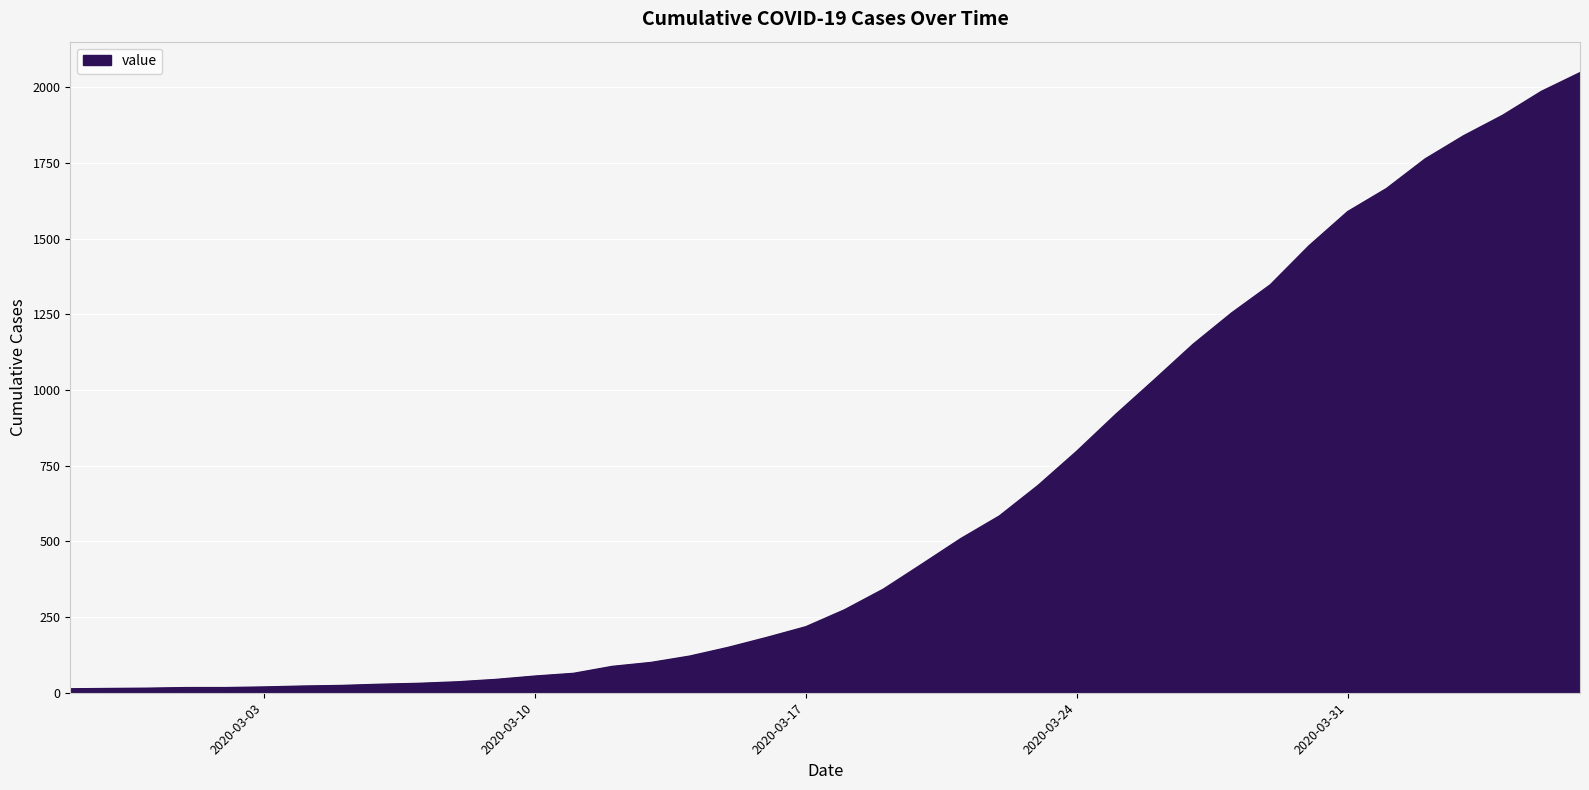

What is the greatest value displayed?

2049